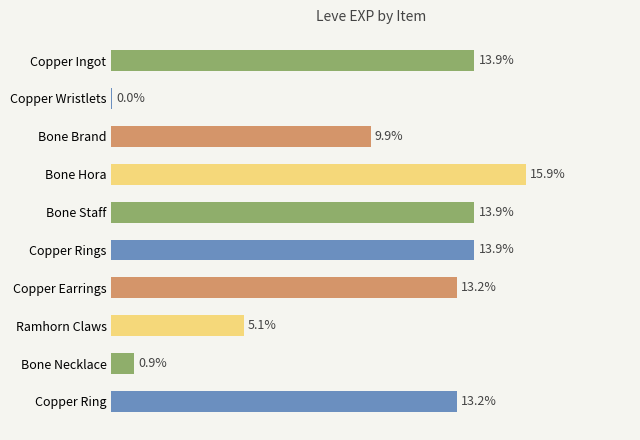

Does the chart contain stacked bars?

No